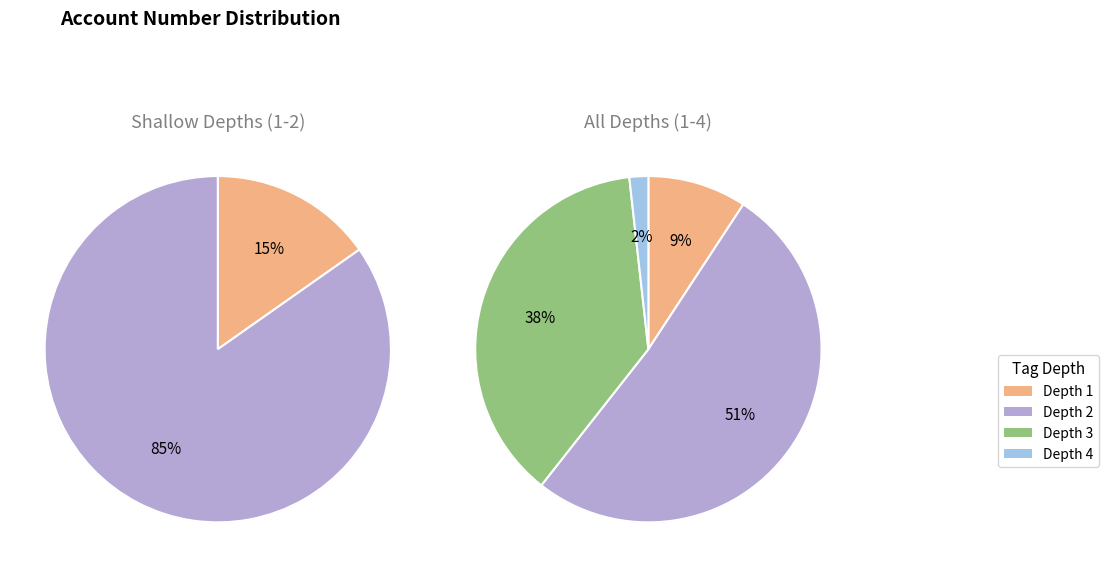

Between Depth 1 and Depth 2, which is larger?

Depth 2